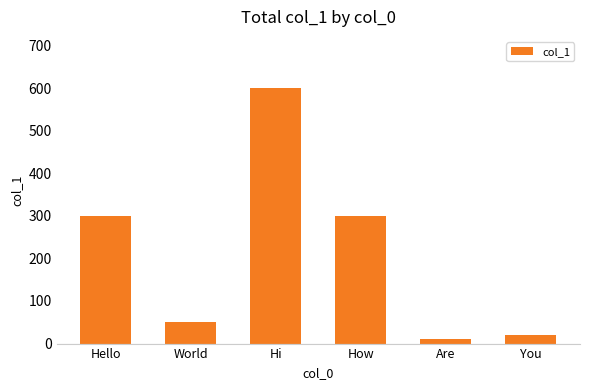

Reading left to right, what are all the values shown in this chart?

300	50	600	300	10	20